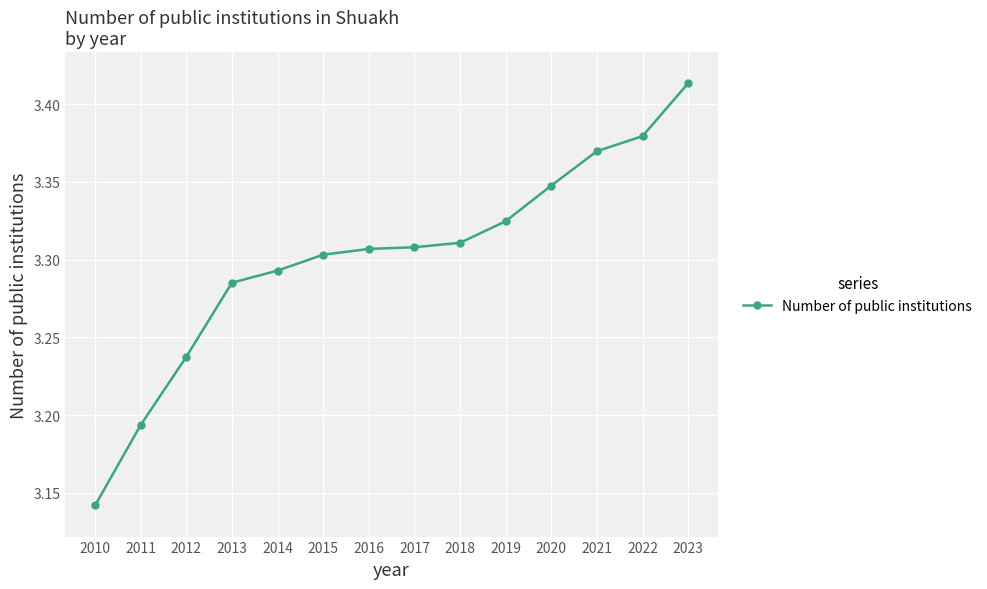

Where is the data nearest to the value 3?

2010